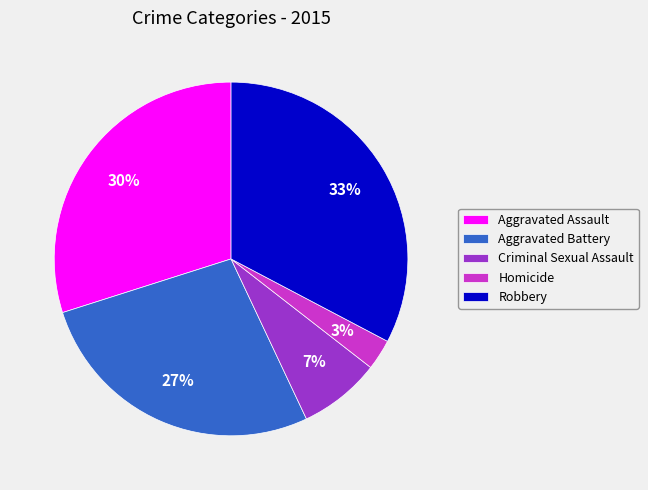

True or false: Criminal Sexual Assault accounts for 7% of the total.

True